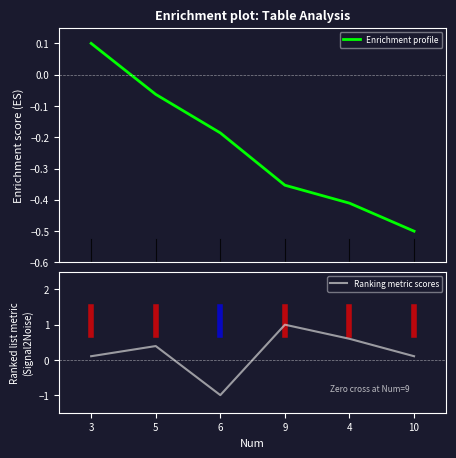

What position from the right is 10?

1